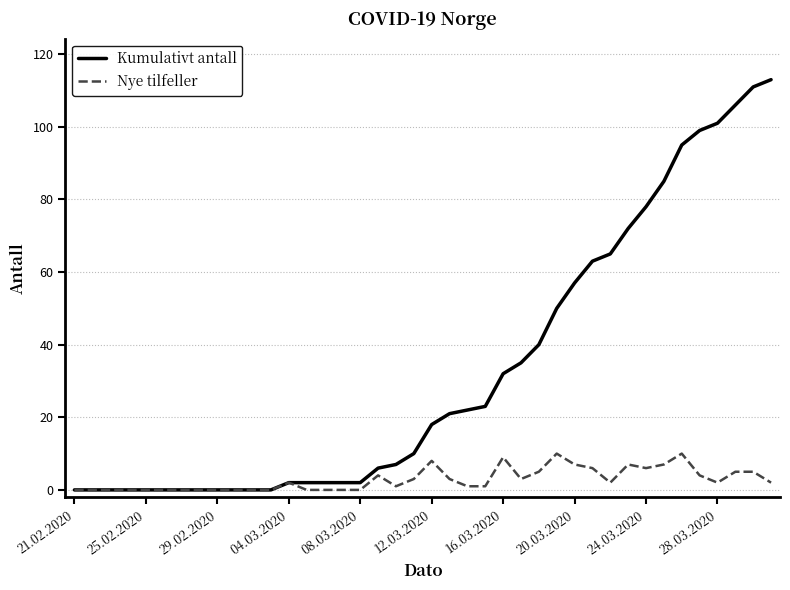

Which series has the widest spread of values?

Kumulativt antall